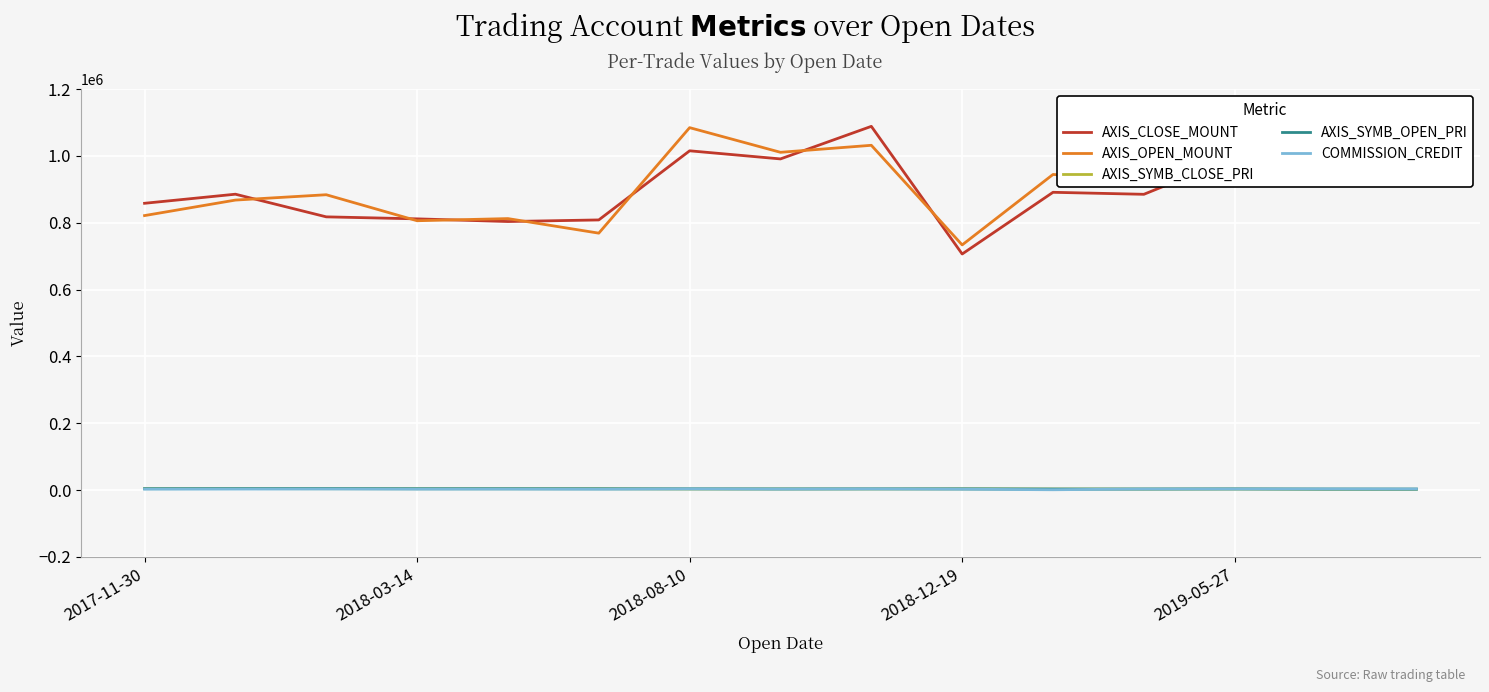

At which category does COMMISSION_CREDIT reach its first local valley?

2018-03-14